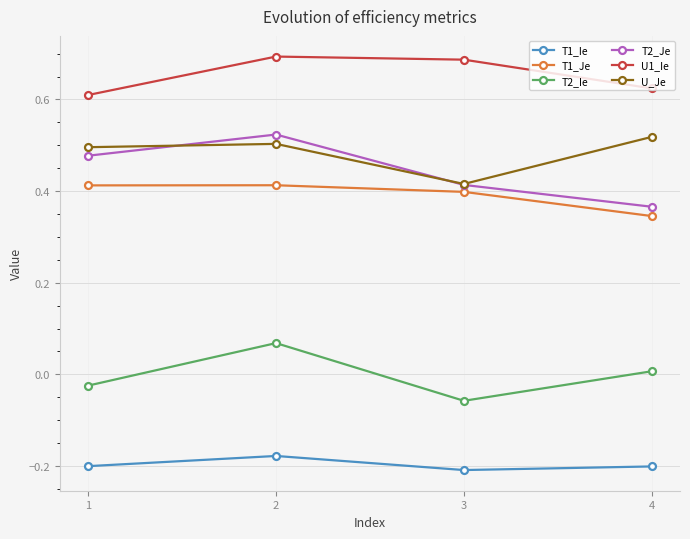

Is it true that T1_Je equals 0.2 at 3?

False